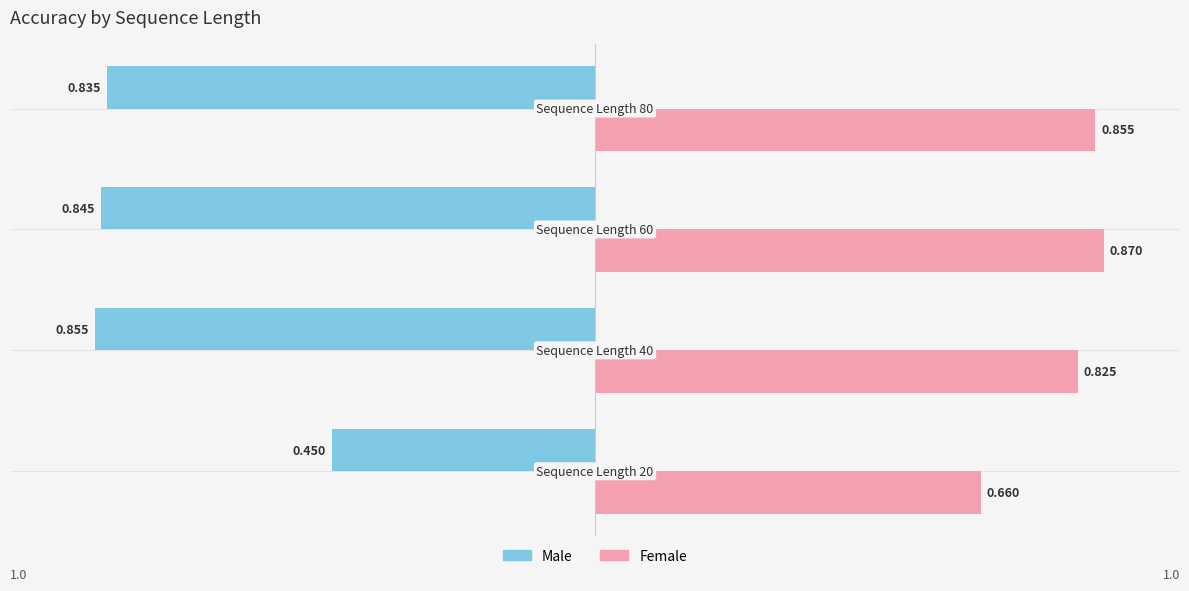

Which series has the largest total across all categories?

Female